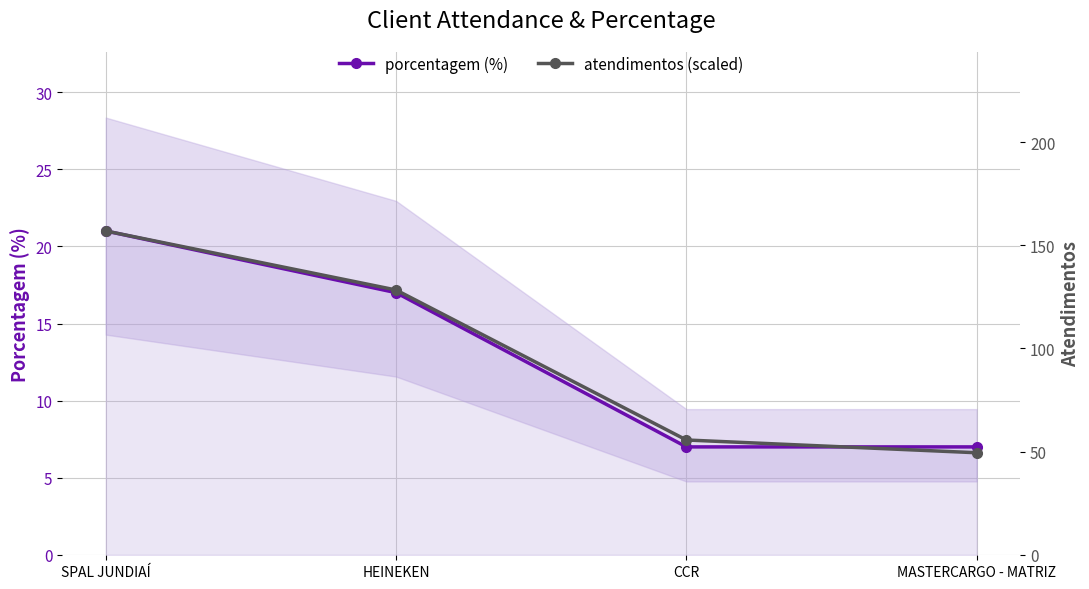

At CCR, list the series in order from smallest to largest.

porcentagem (%), atendimentos (scaled)